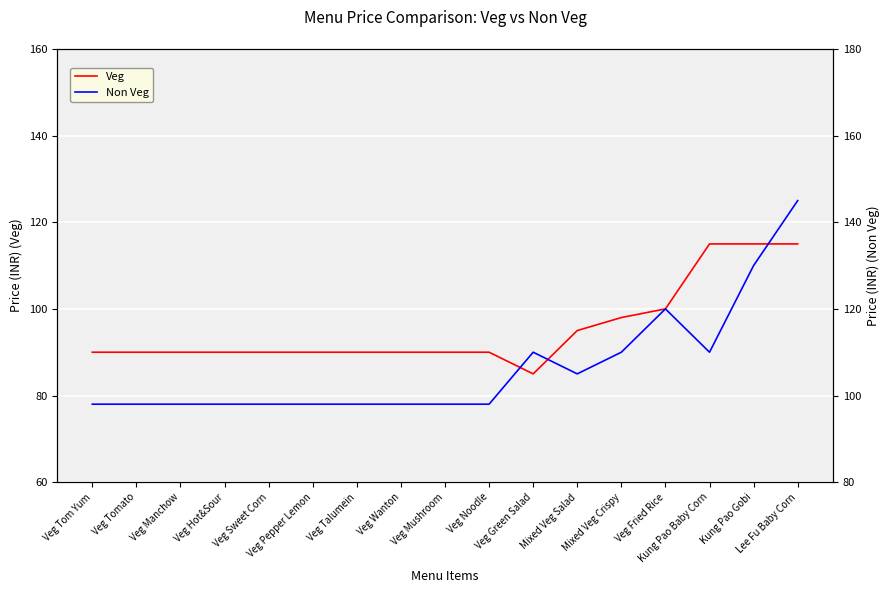

Where is the first local minimum for Non Veg?

Mixed Veg Salad